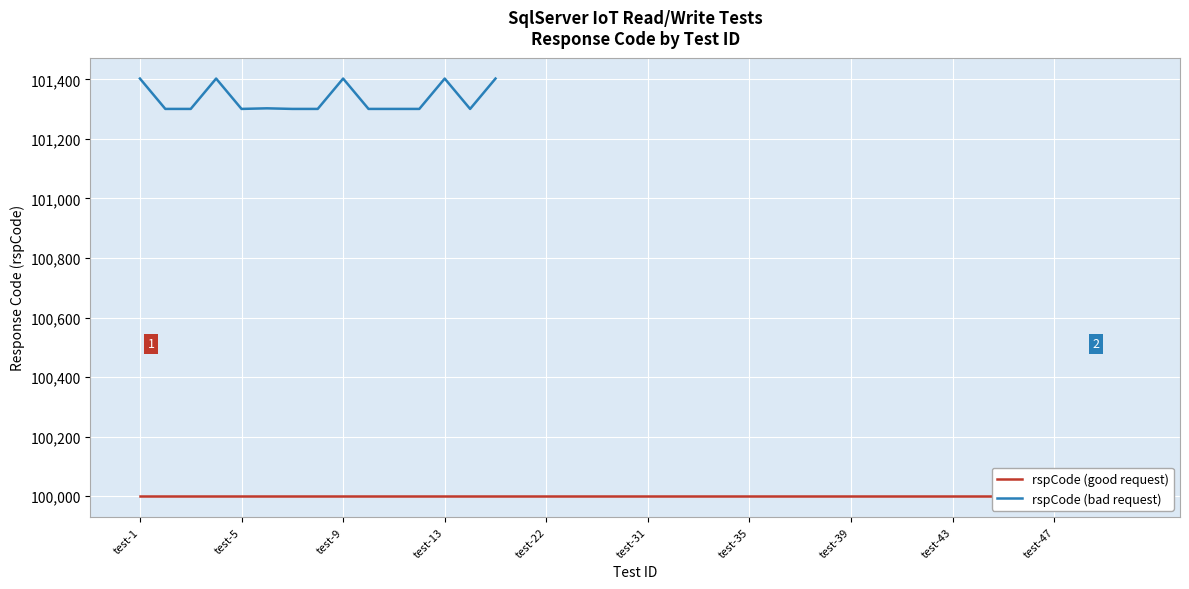

At which category does the chart reach its peak across all series?

test-1